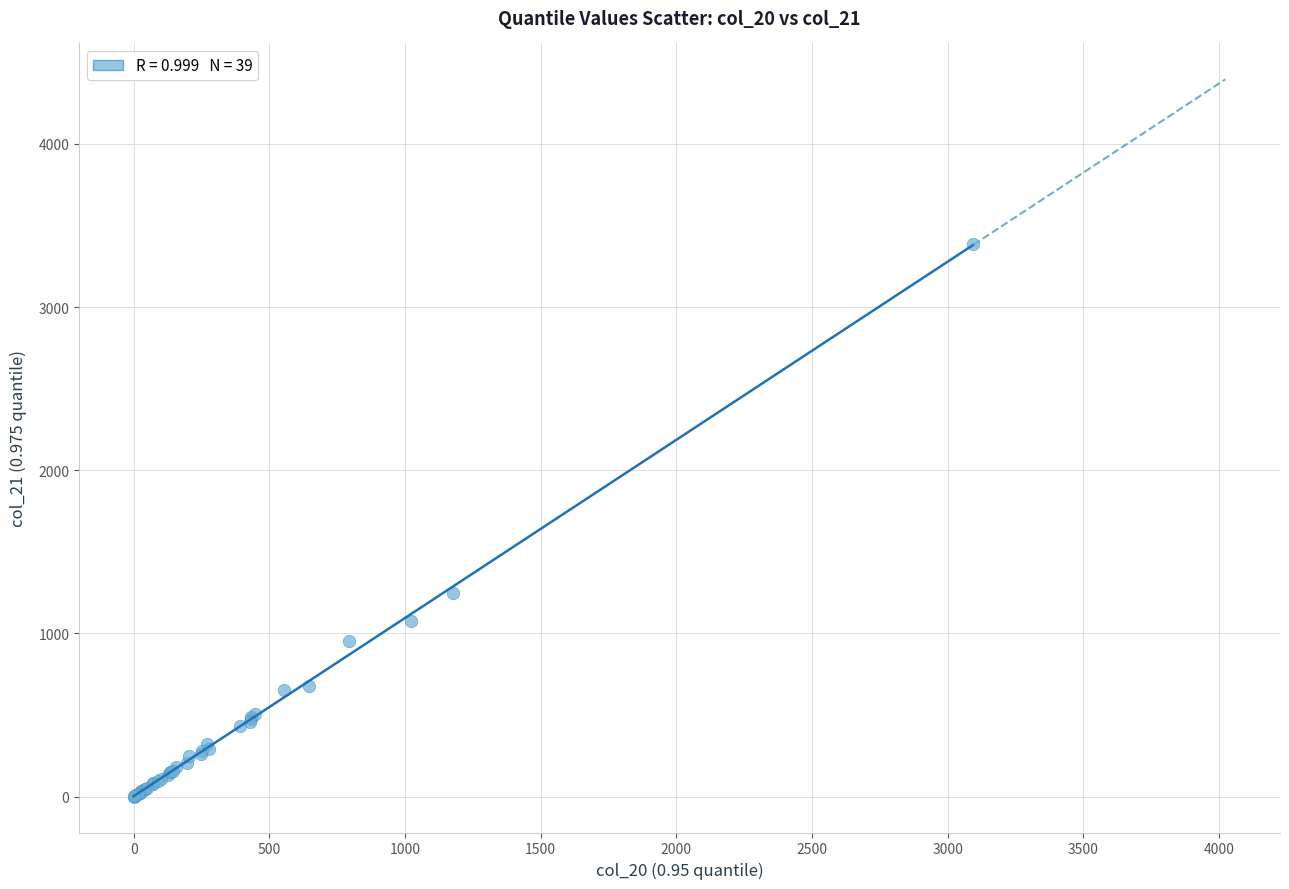

What Y value in the scatter plot is closest to 1692?

1248.7